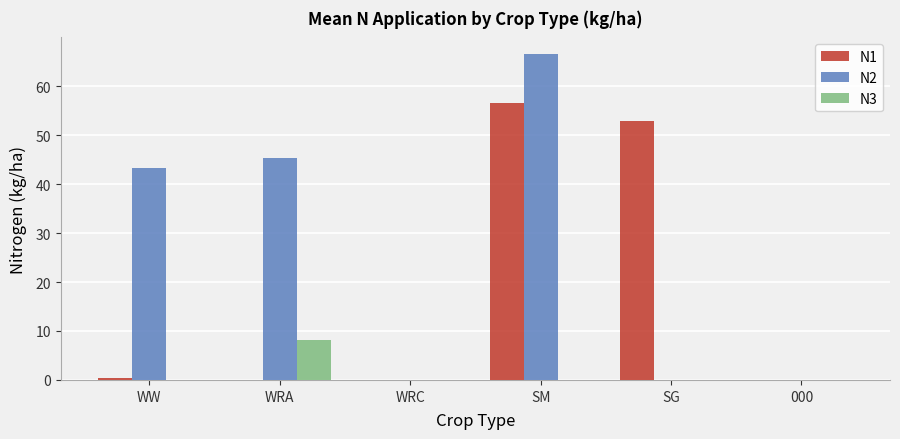

What is the difference between the N3 values at WRA and WW?

8.2